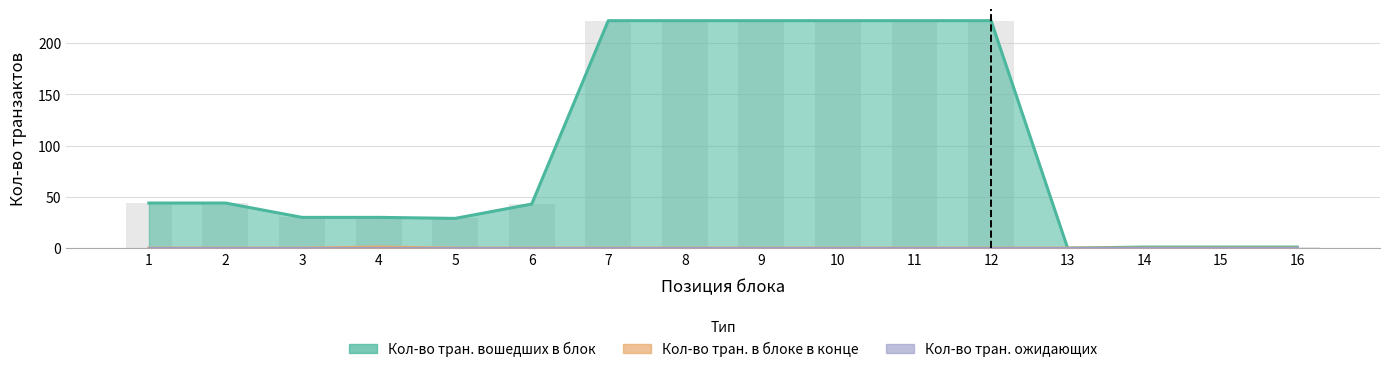

At which label is Кол-во тран. вошедших в блок closest to 111?

1